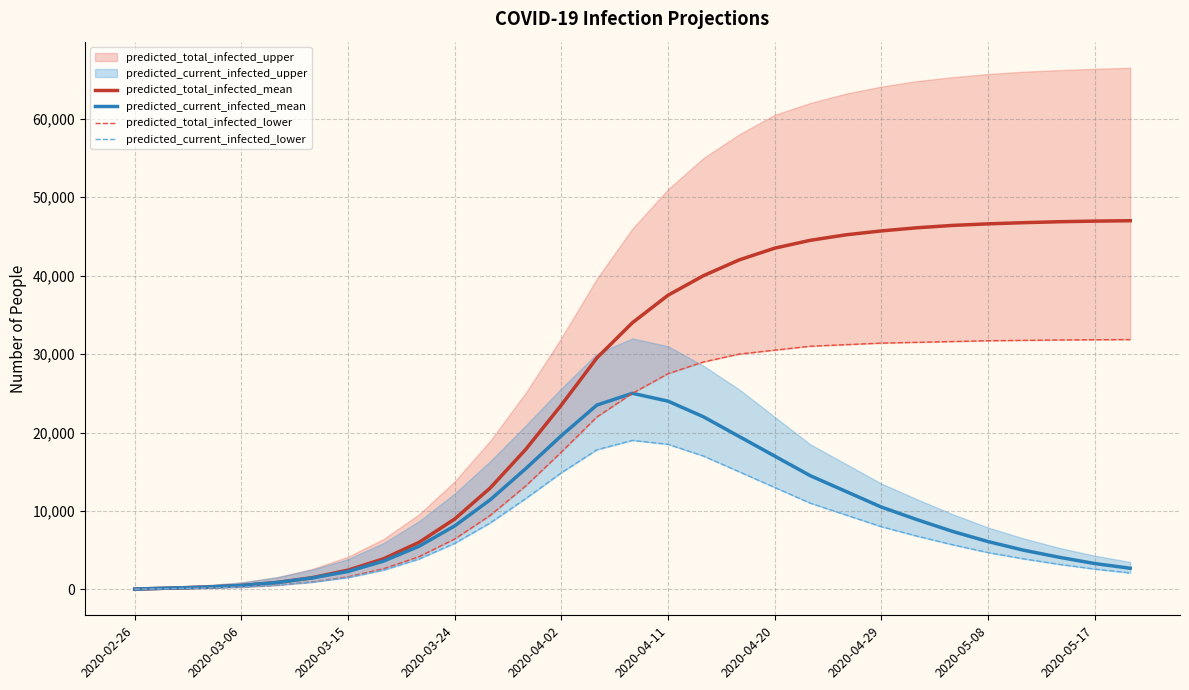

Rank the series at 14 from lowest to highest value.

predicted_current_infected_lower, predicted_current_infected_mean, predicted_total_infected_lower, predicted_total_infected_mean